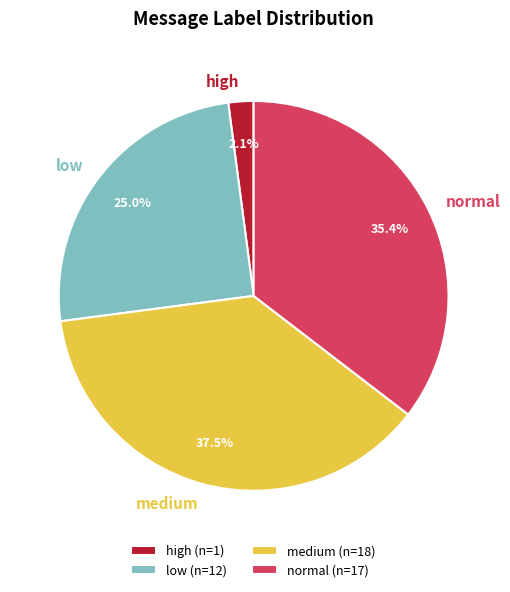

What portion of the pie excludes medium?

62.5%